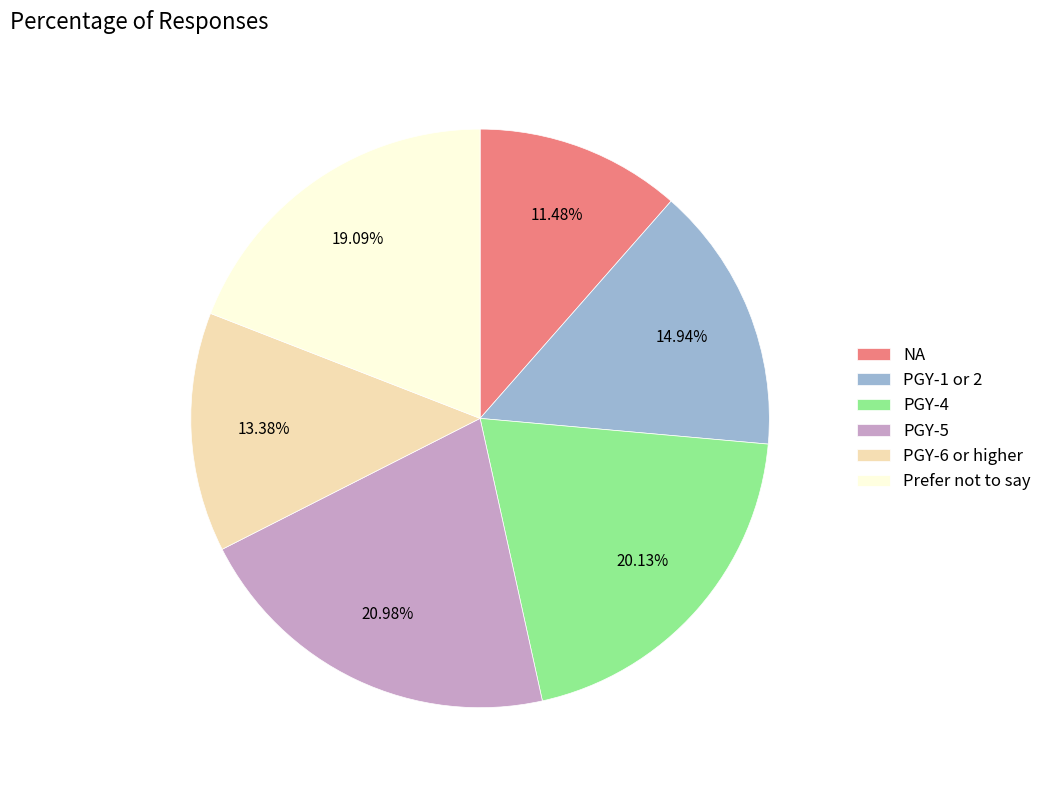

What is the ratio of the value at PGY-4 to the value at Prefer not to say?

1.1